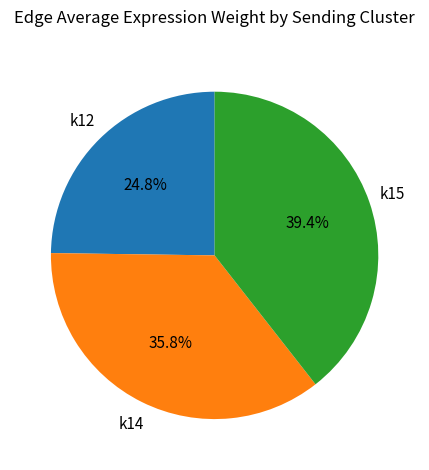

Is there a majority slice in this chart?

No